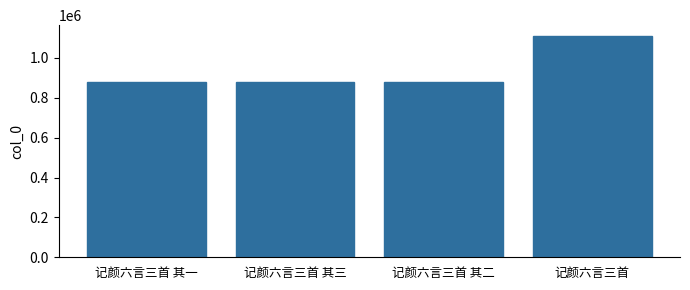

Which category has the highest value across all series?

记颜六言三首